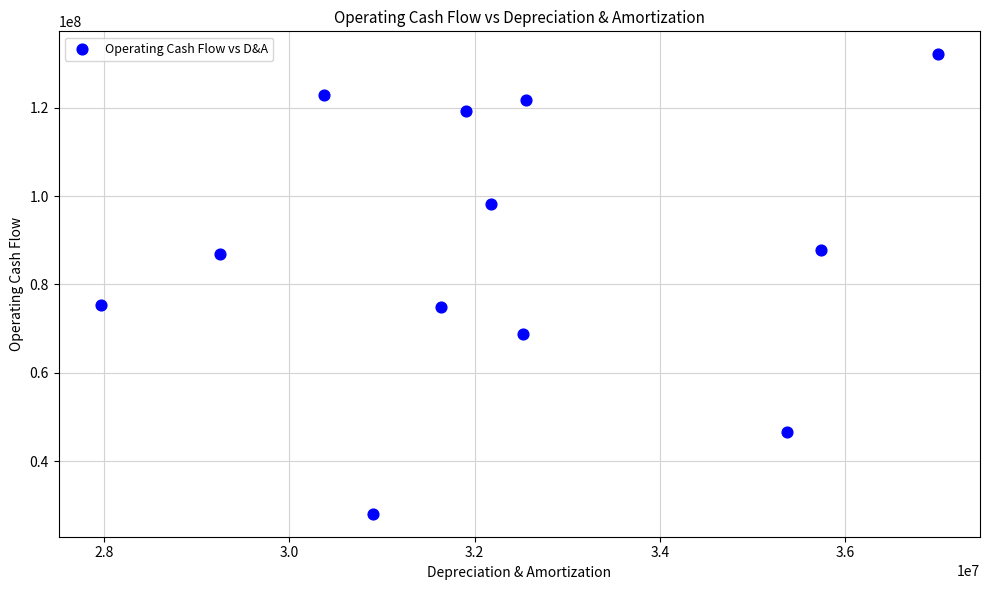

What is the range of Y values (max minus min)?

103969000